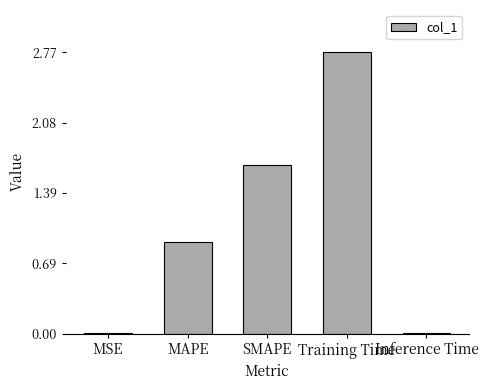

At which label is the value closest to 1?

MAPE